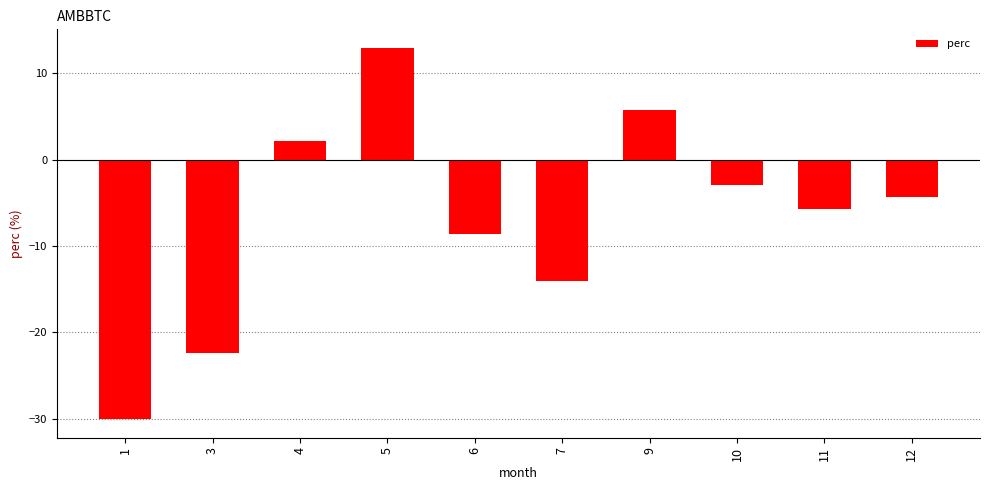

Rank the categories by value from lowest to highest.

1, 3, 7, 6, 11, 12, 10, 4, 9, 5